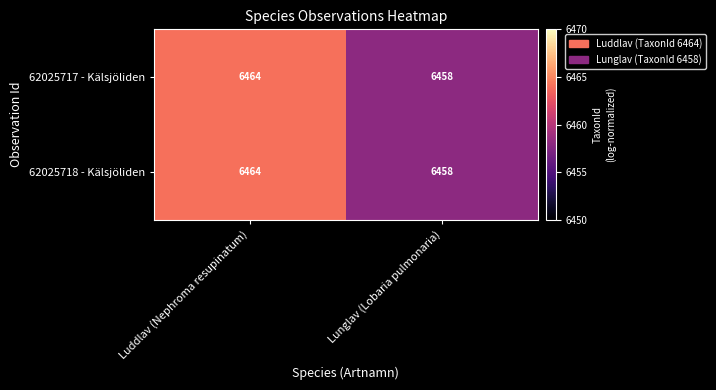

Reading left to right, extract all data points from this chart.

62025717 - Kälsjöliden: Luddlav (Nephroma resupinatum)=6464	Lunglav (Lobaria pulmonaria)=6458
62025718 - Kälsjöliden: Luddlav (Nephroma resupinatum)=6464	Lunglav (Lobaria pulmonaria)=6458